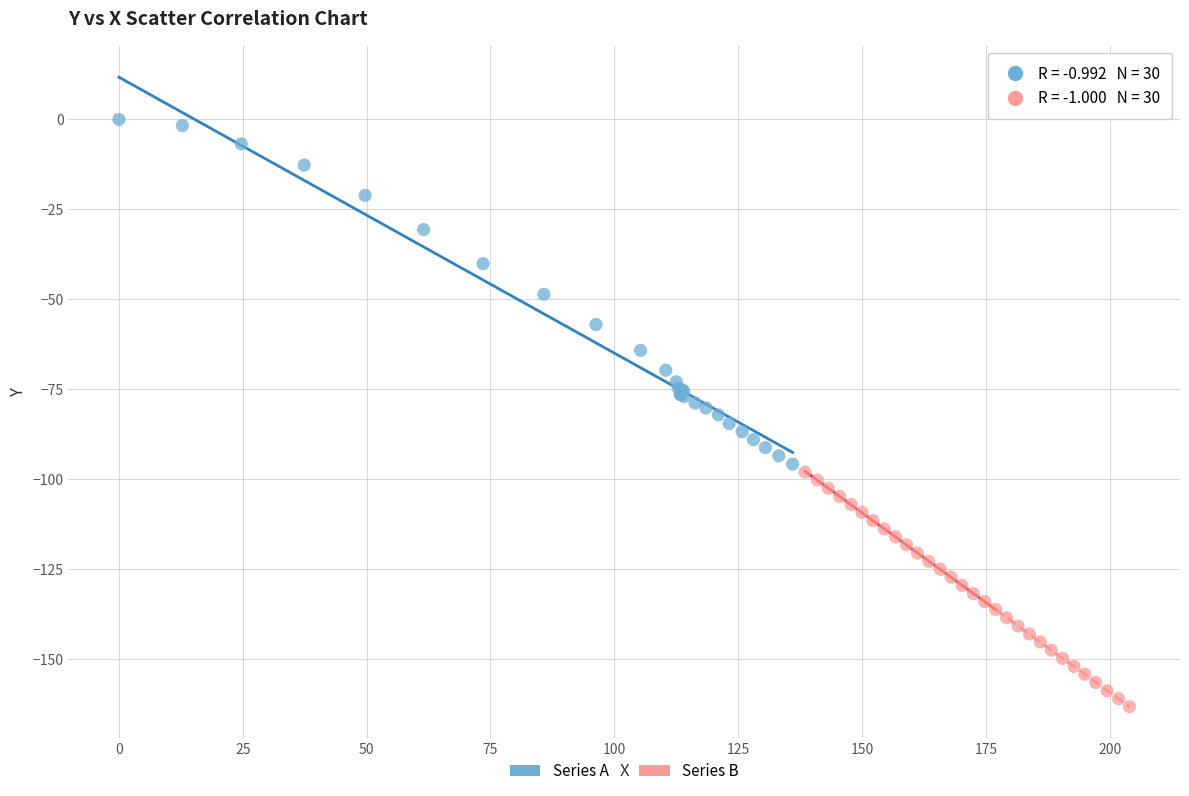

Which series reaches the minimum Y coordinate?

Series B